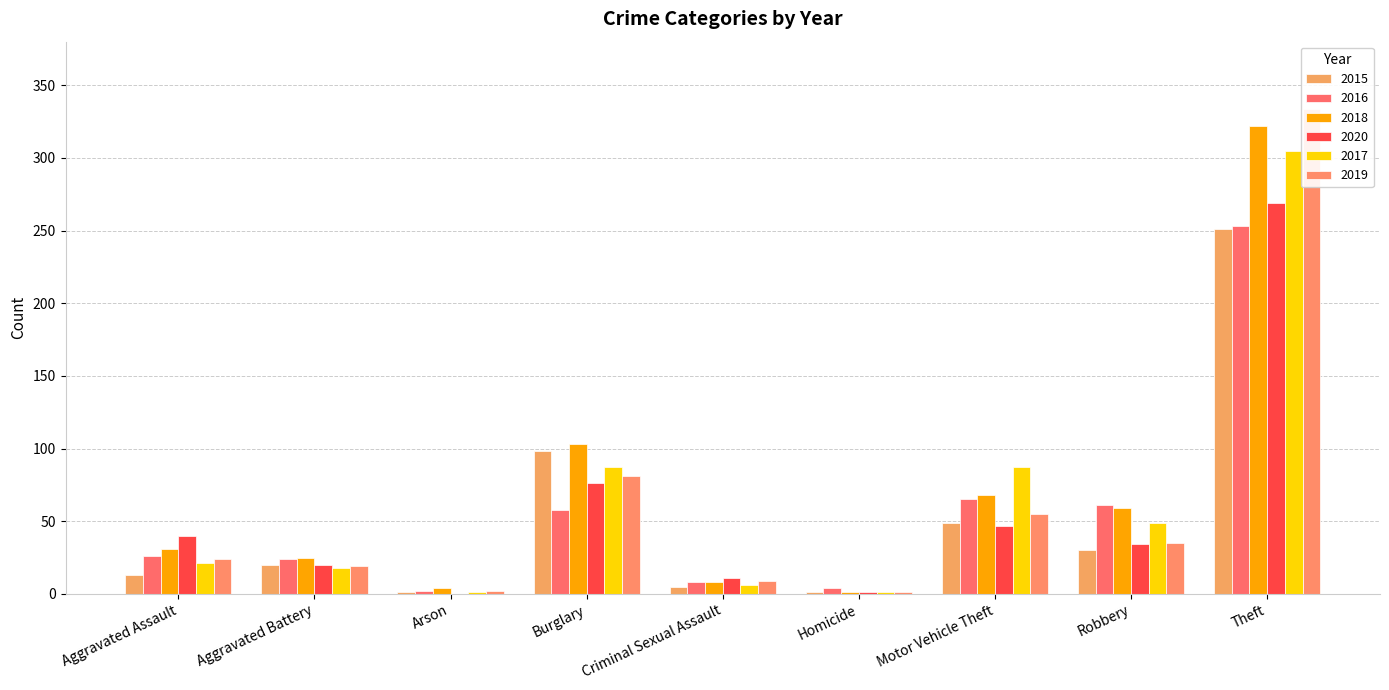

What is the lowest value of the 2015 series?

1